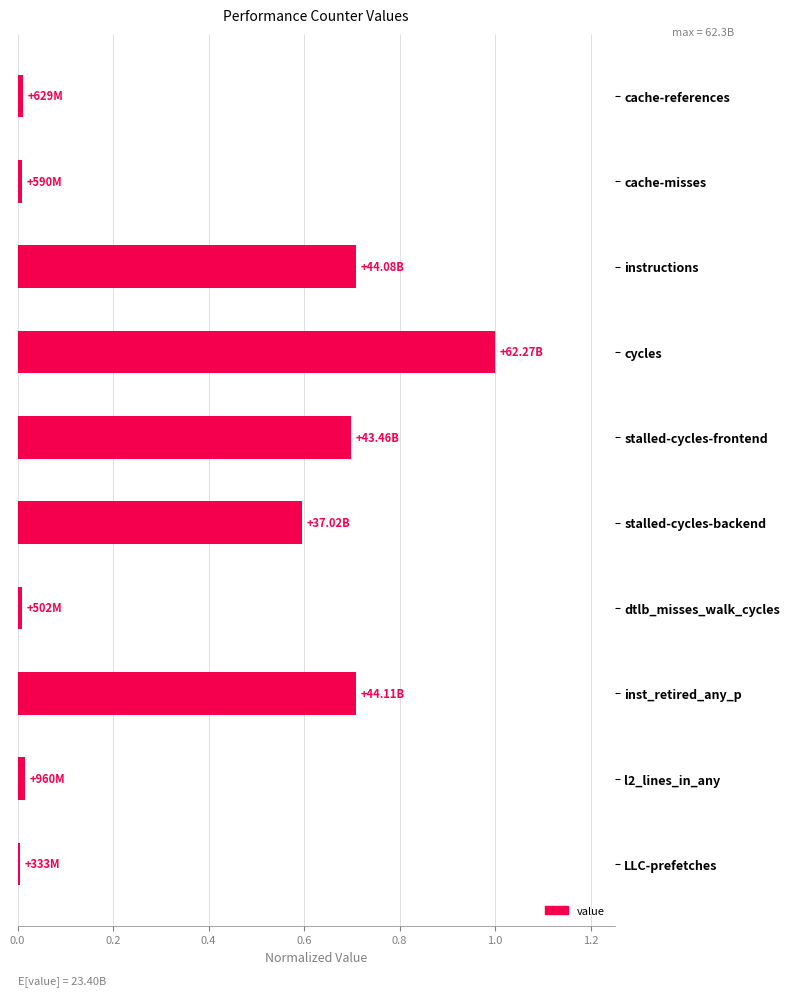

Which has a higher value, stalled-cycles-backend or stalled-cycles-frontend?

stalled-cycles-frontend